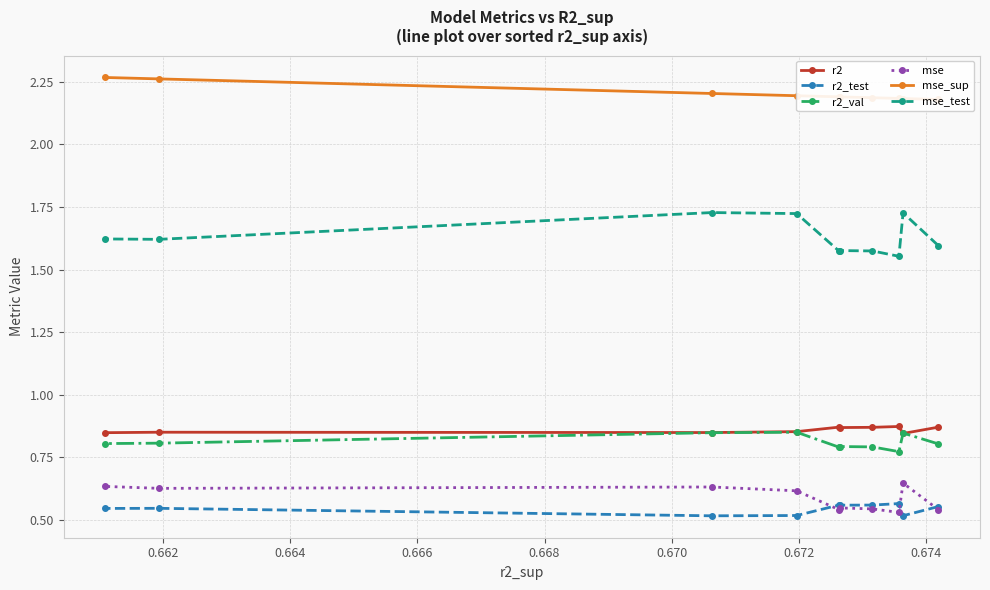

How many r2_val values are between 0 and 1?

10